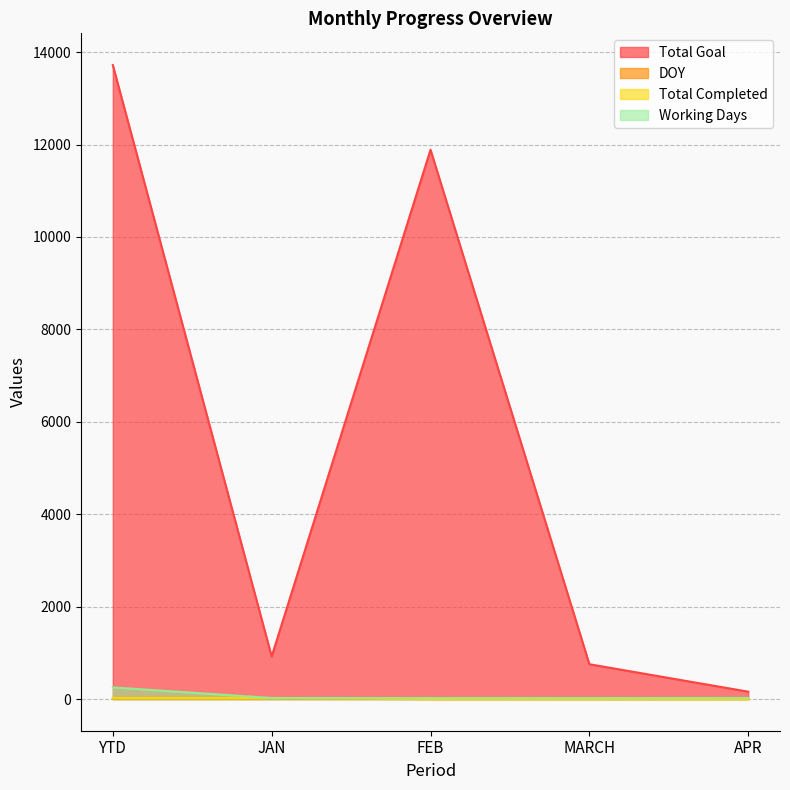

List the labels in order of Total Completed value, largest first.

YTD, JAN, FEB, MARCH, APR